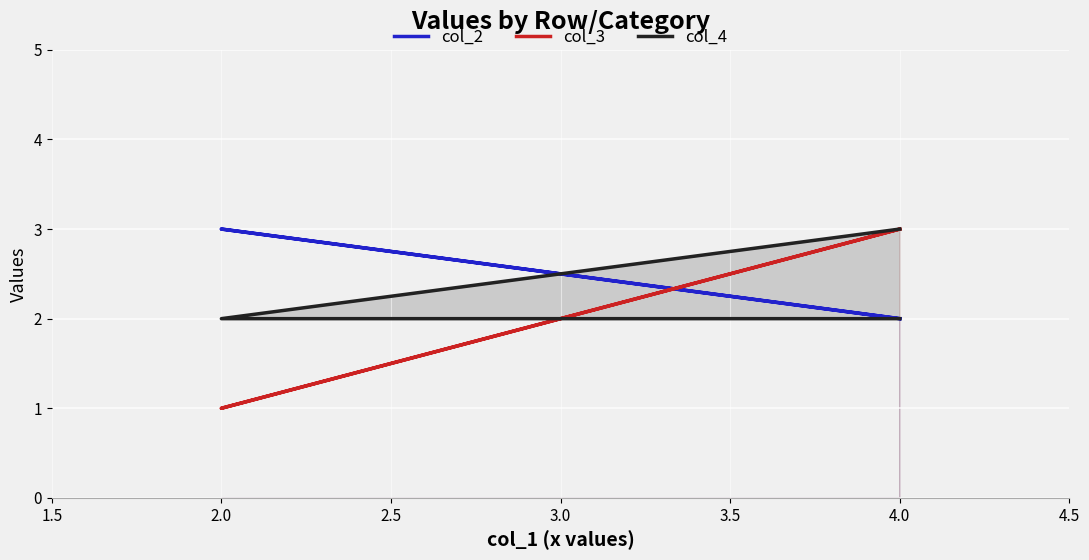

What is the lowest value of the col_3 series?

1